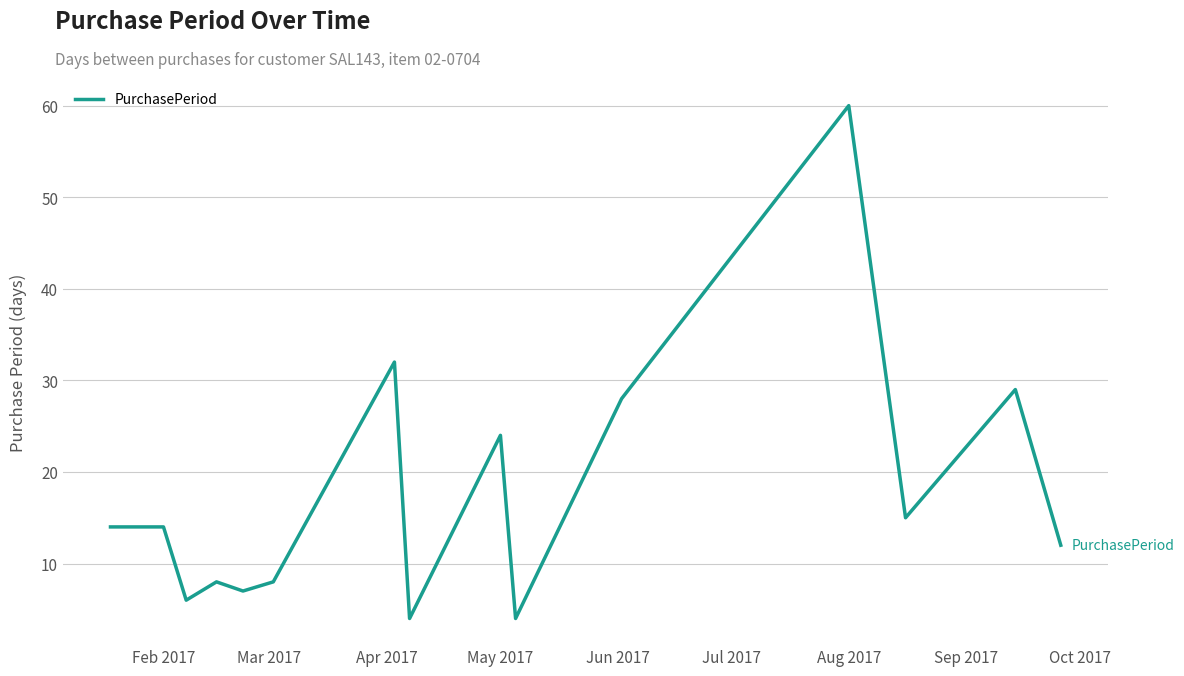

Reading right to left, transcribe all the data shown in this chart.

12	29	15	60	28	4	24	4	32	8	7	8	6	14	14